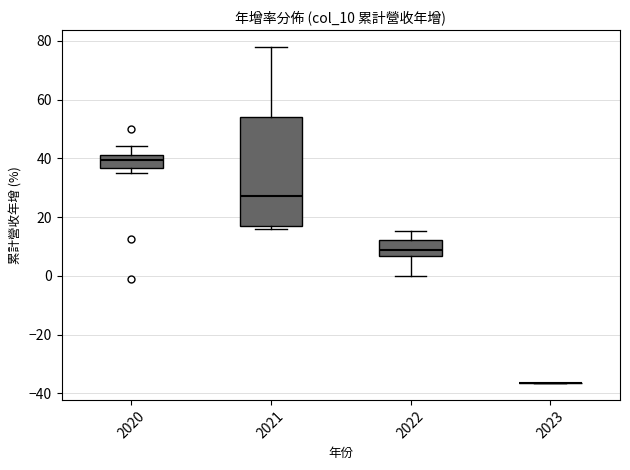

Where does the median line of the box at x = 2021 sit on the y-axis? The values are not printed on the chart, so give them approximately, as read against the axis.

28